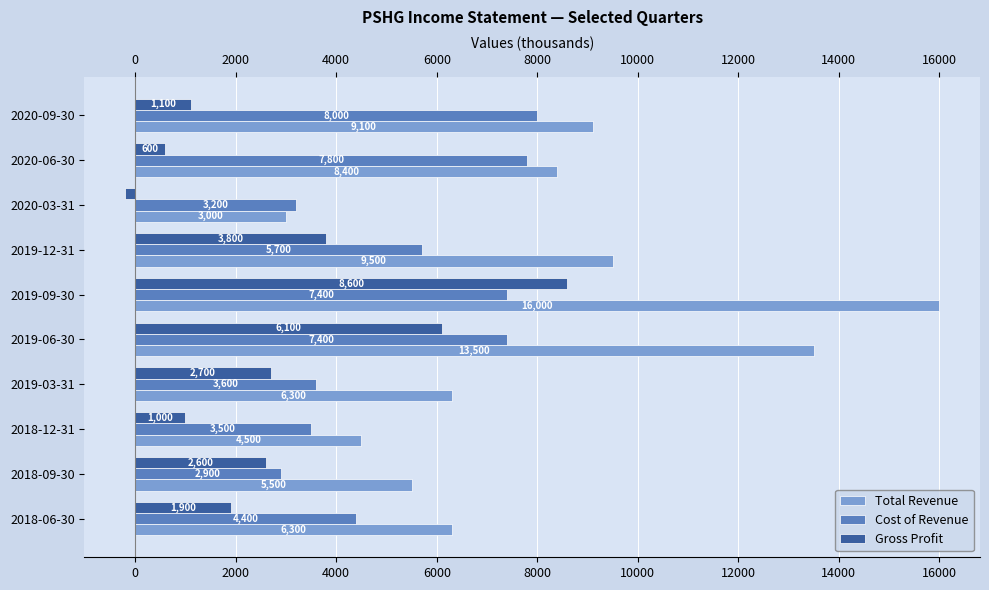

What is the average value of the Cost of Revenue series?

5390